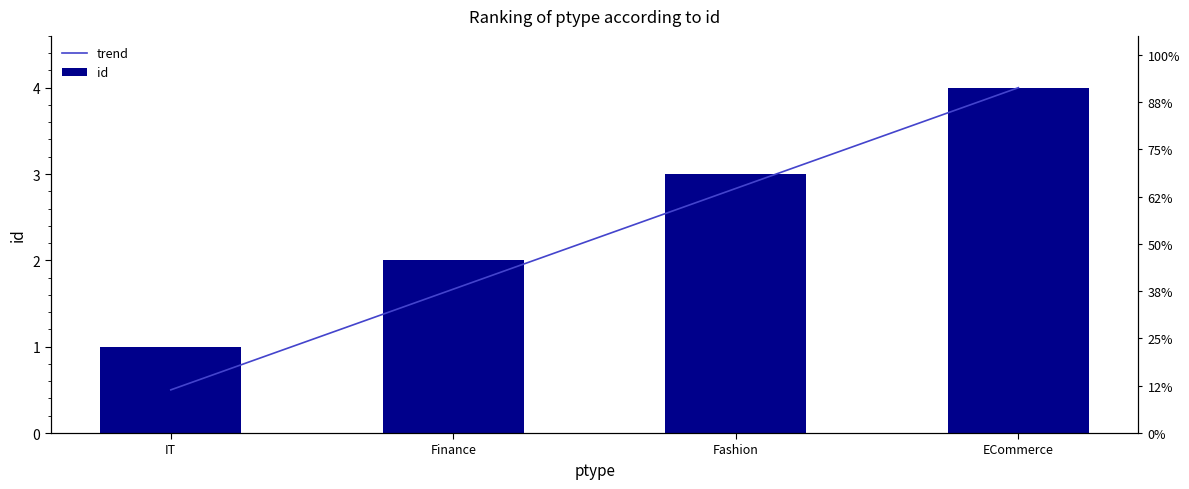

Reading left to right, what are all the values shown in this chart?

trend: IT=0.5	Finance=1.7	Fashion=2.8	ECommerce=4.0
id: IT=1.0	Finance=2.0	Fashion=3.0	ECommerce=4.0